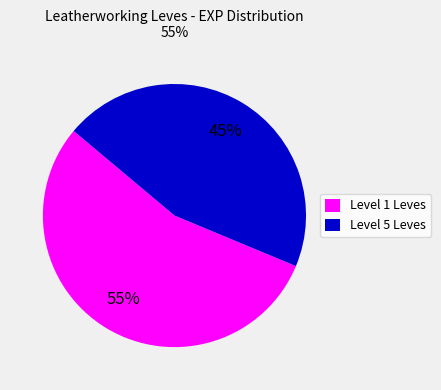

Which category has the biggest portion of the pie?

Level 1 Leves